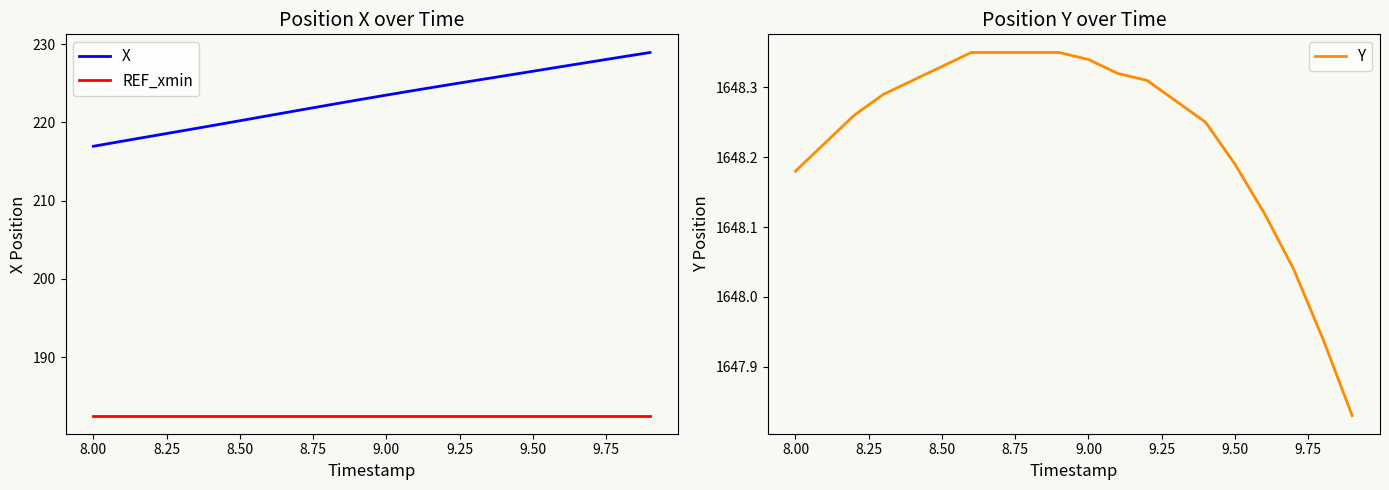

True or false: X and REF_xmin intersect in this chart.

False